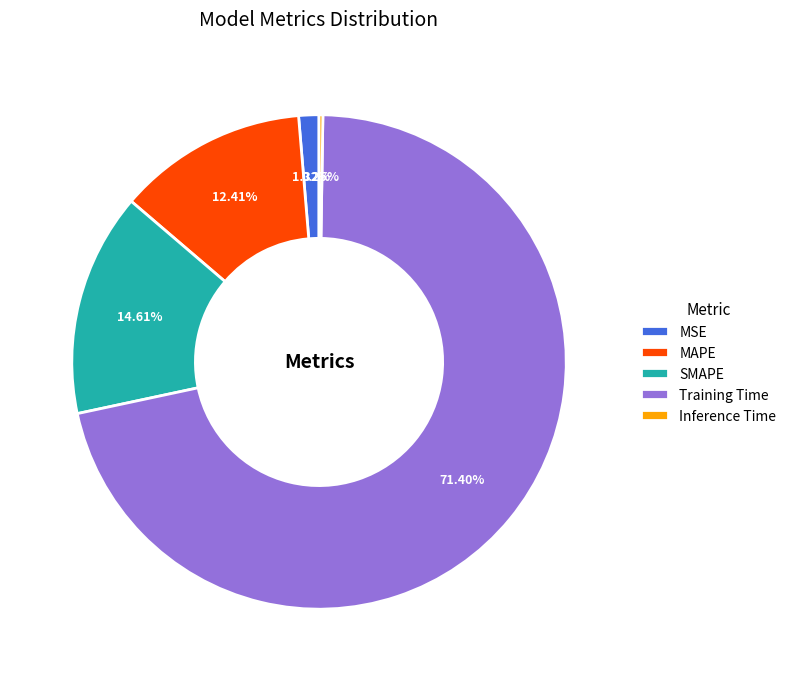

The Training Time slice represents 71% of the pie. True or false?

True